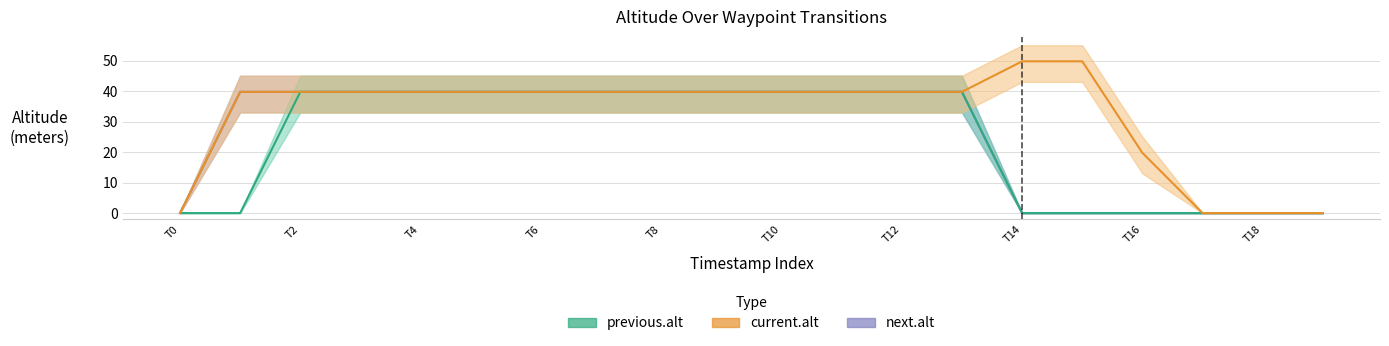

Rank the series by their average value, from highest to lowest.

current.alt, next.alt, previous.alt